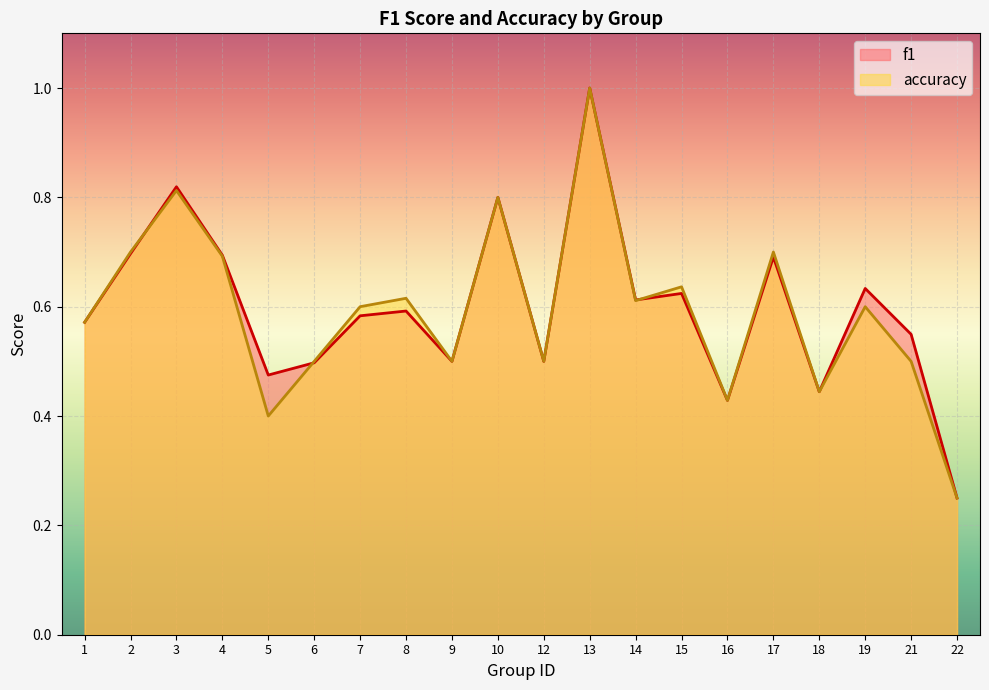

How many f1 values are between 0 and 1?

20